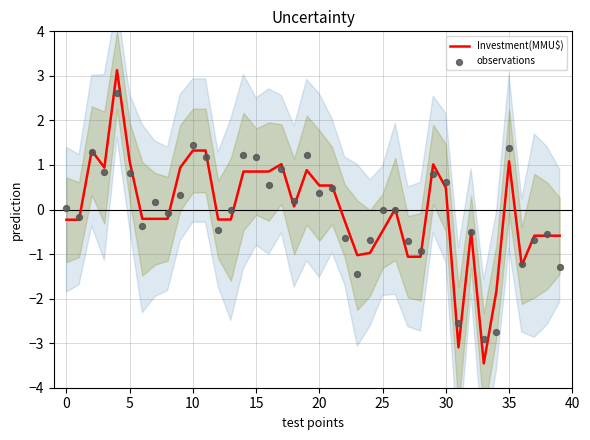

Which series has the largest total across all categories?

Investment(MMU$)